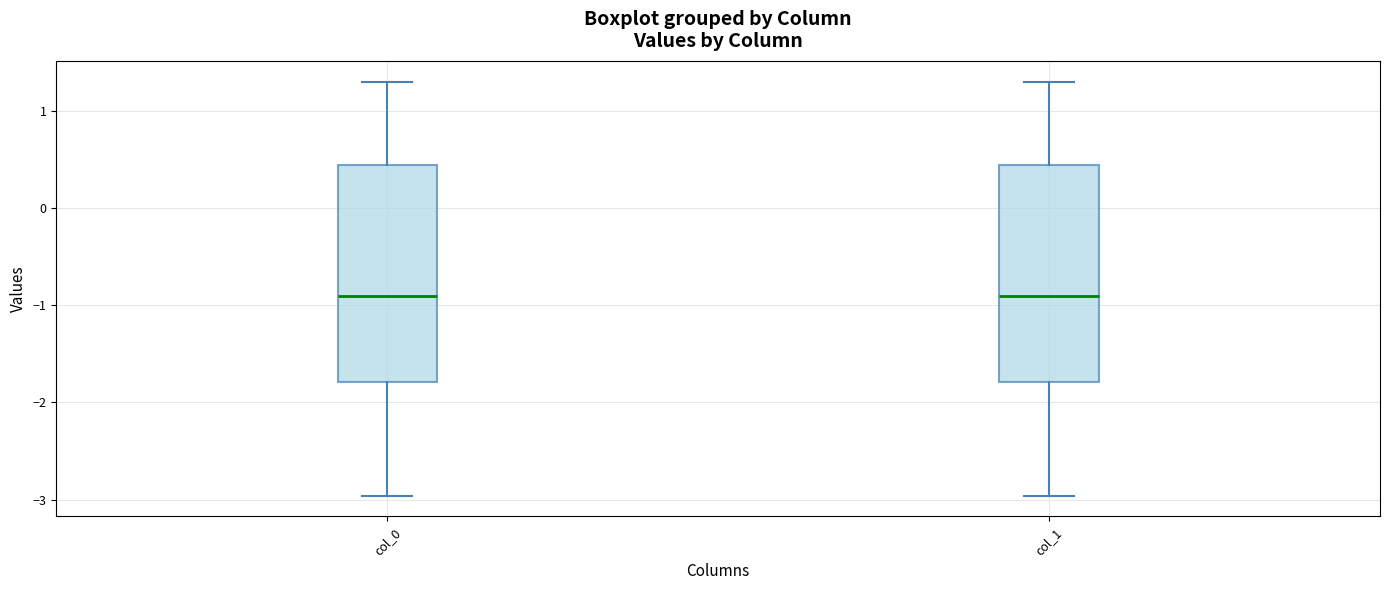

Where does the median line of the box for col_1 sit on the y-axis? The values are not printed on the chart, so give them approximately, as read against the axis.

-0.9